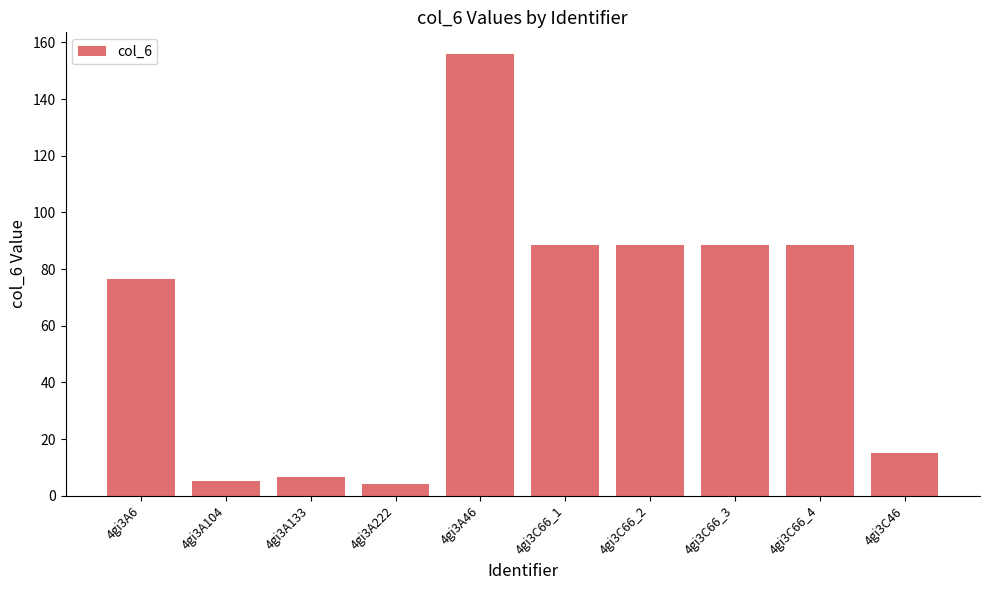

How many series are shown in this chart?

1